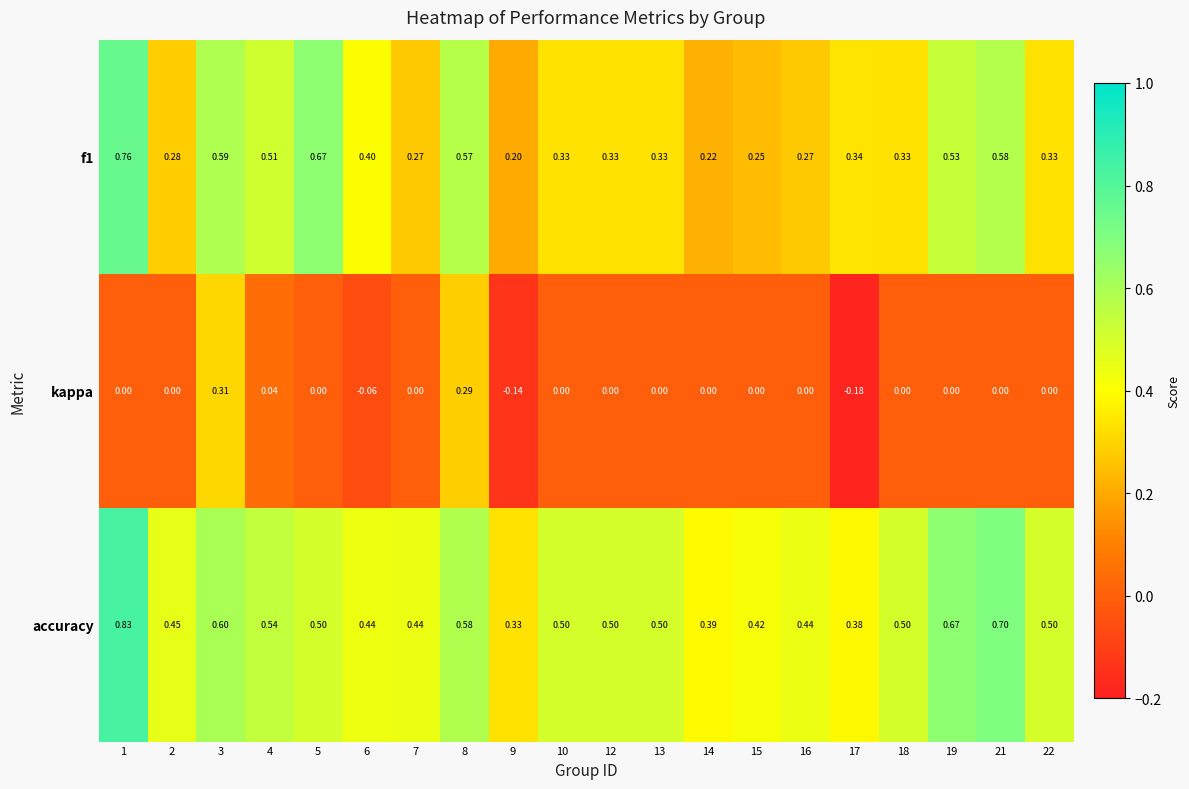

Is the value of f1 at 3 greater than the value of accuracy at 15?

Yes